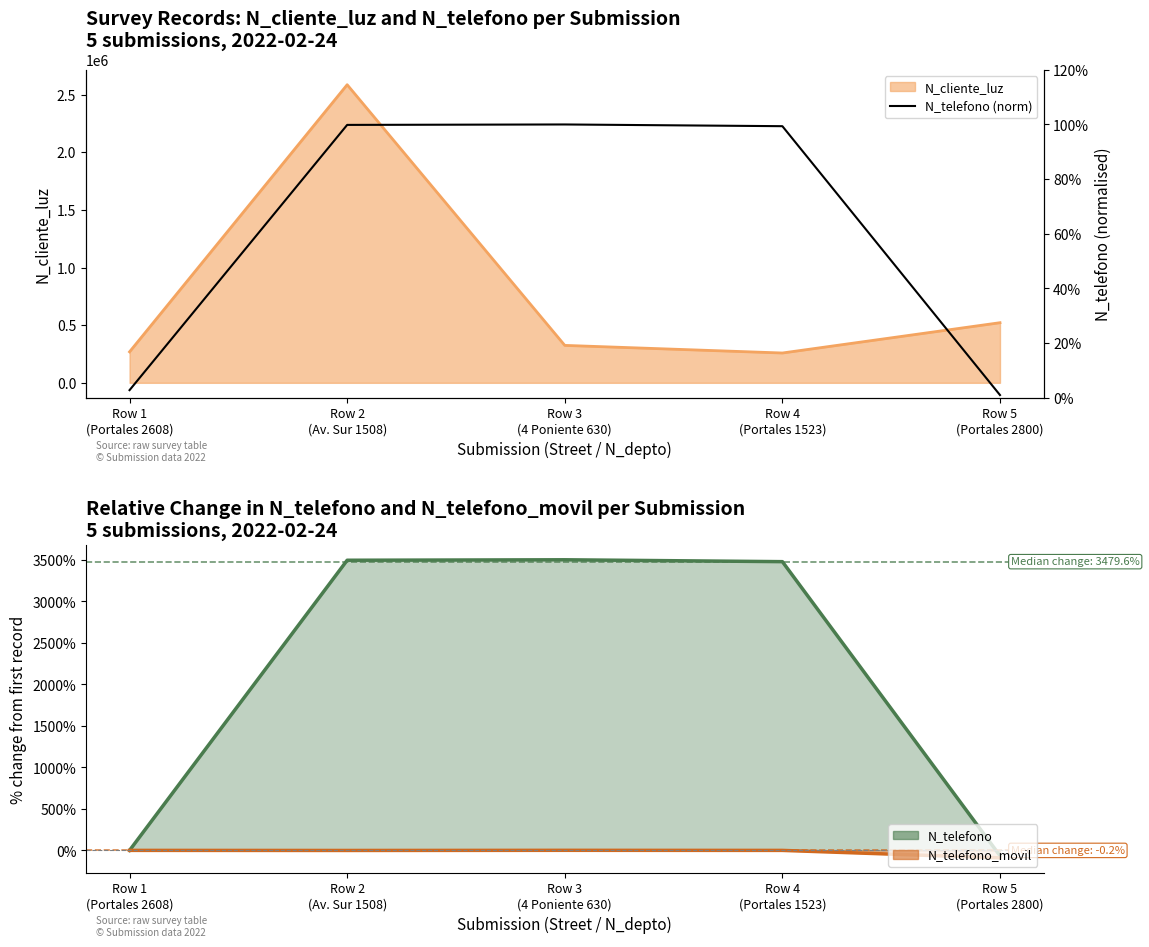

Is the value of N_telefono (norm) at Row 3
(4 Poniente 630) greater than the value of N_telefono_movil pct at Row 3
(4 Poniente 630)?

Yes